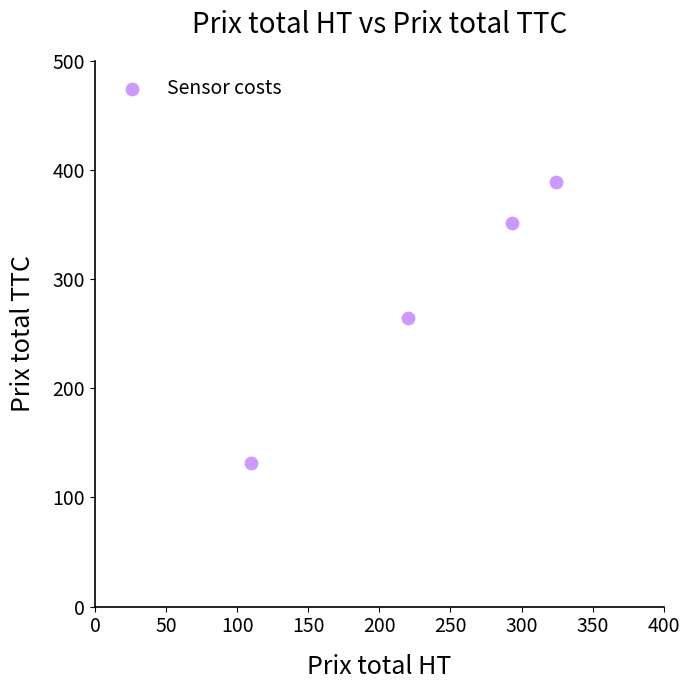

What is the range of Y values (max minus min)?

256.8